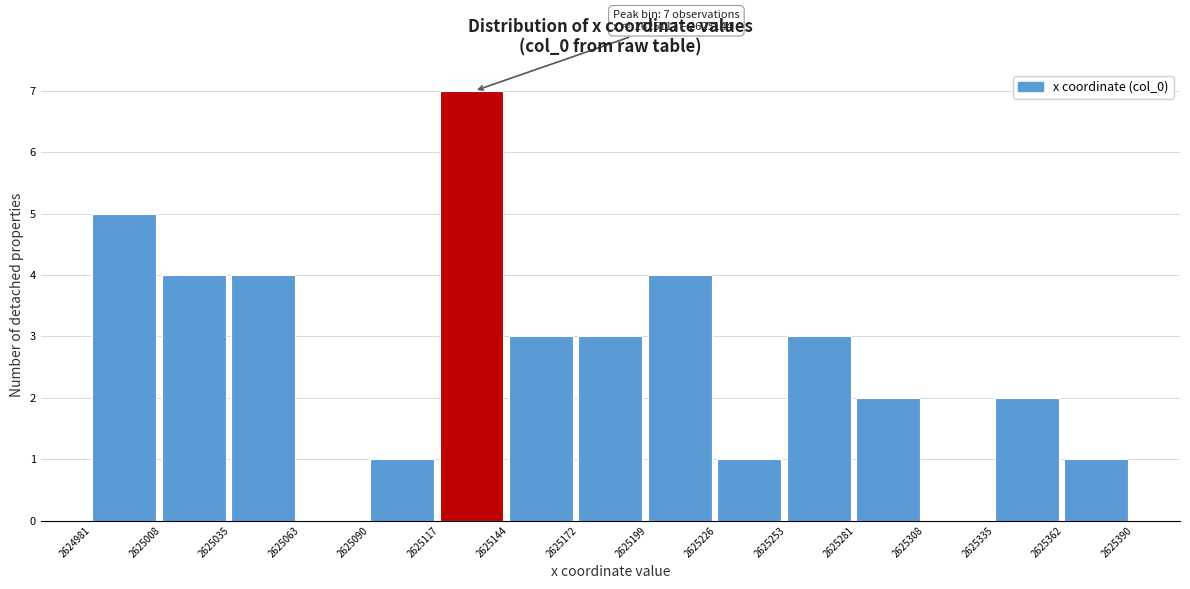

Over which range of the x-axis is the bar tallest?

2625117 to 2625144